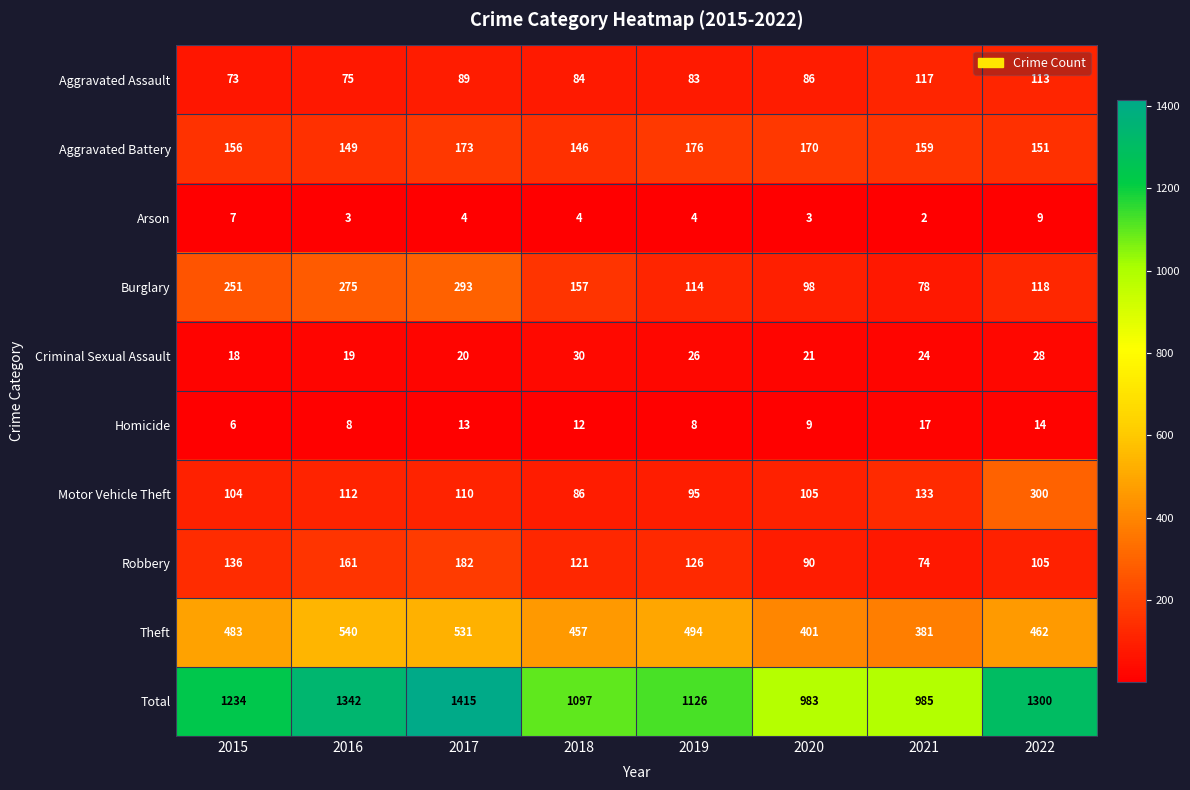

What is the average value of the Burglary series?

173